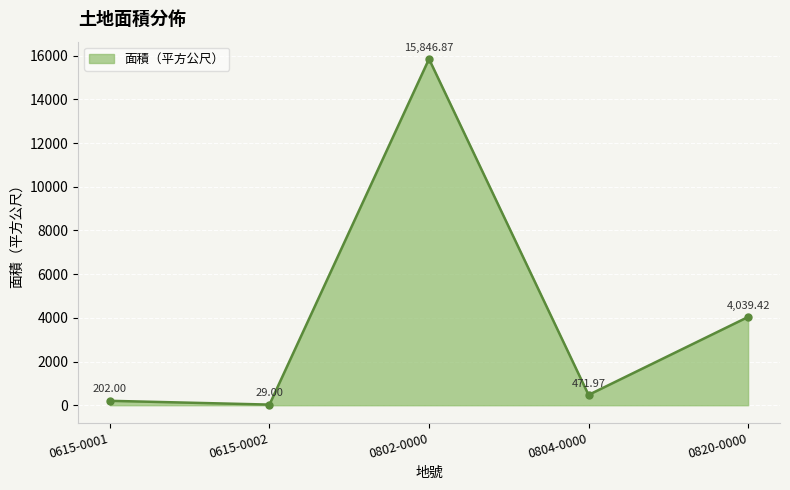

What position from the right is 0820-0000?

1